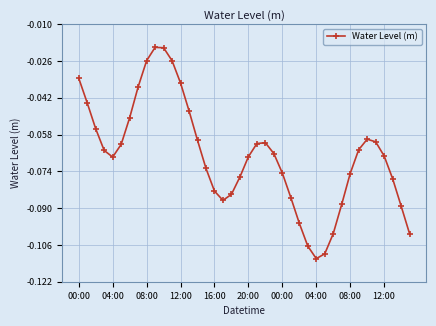

What is the sum of all values?

-2.7